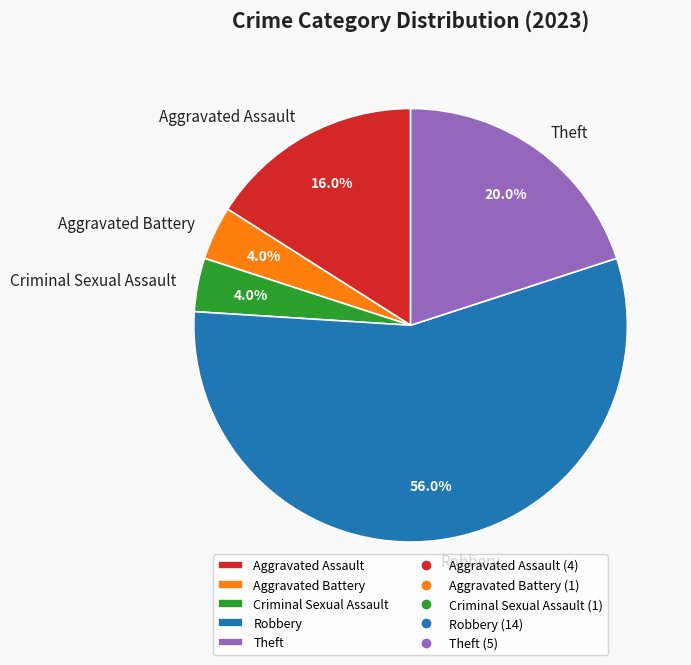

To the nearest percent, what percentage of the pie is Theft?

20%